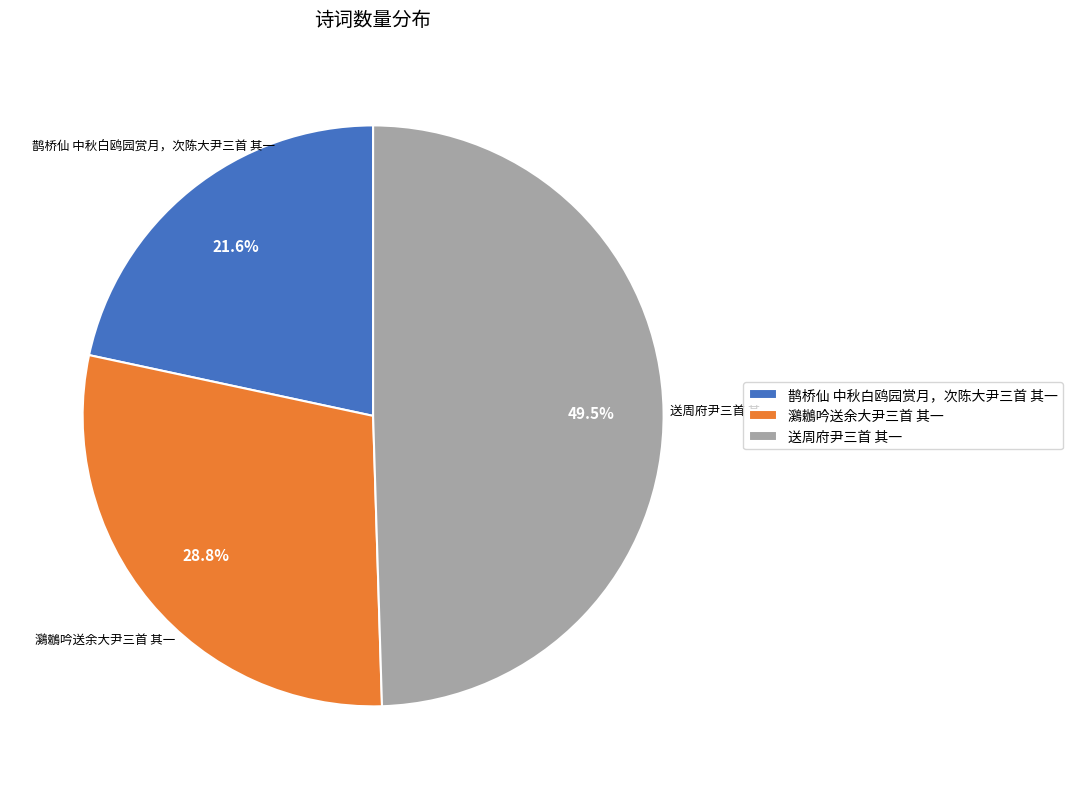

The 鸂鶒吟送余大尹三首 其一 slice represents 29% of the pie. True or false?

True